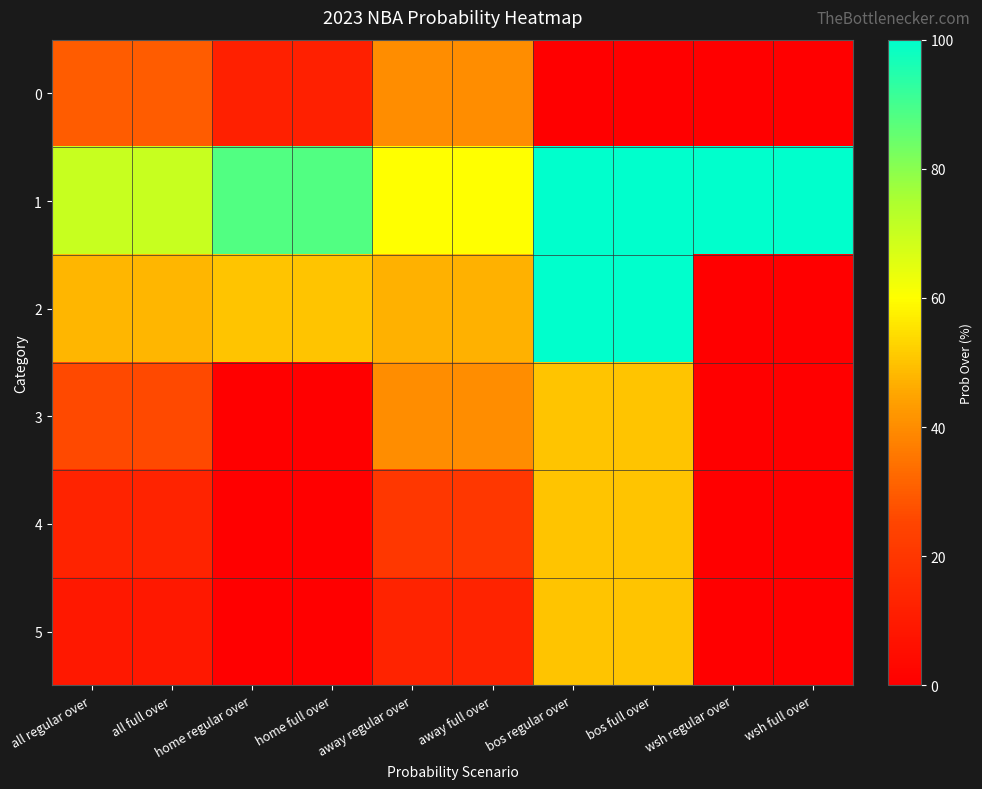

Reading left to right, extract all data points from this chart.

0: all regular over=30	all full over=30	home regular over=12	home full over=12	away regular over=40	away full over=40	bos regular over=0	bos full over=0	wsh regular over=0	wsh full over=0
1: all regular over=70	all full over=70	home regular over=88	home full over=88	away regular over=60	away full over=60	bos regular over=100	bos full over=100	wsh regular over=100	wsh full over=100
2: all regular over=48	all full over=48	home regular over=50	home full over=50	away regular over=47	away full over=47	bos regular over=100	bos full over=100	wsh regular over=0	wsh full over=0
3: all regular over=26	all full over=26	home regular over=0	home full over=0	away regular over=40	away full over=40	bos regular over=50	bos full over=50	wsh regular over=0	wsh full over=0
4: all regular over=13	all full over=13	home regular over=0	home full over=0	away regular over=20	away full over=20	bos regular over=50	bos full over=50	wsh regular over=0	wsh full over=0
5: all regular over=9	all full over=9	home regular over=0	home full over=0	away regular over=13	away full over=13	bos regular over=50	bos full over=50	wsh regular over=0	wsh full over=0